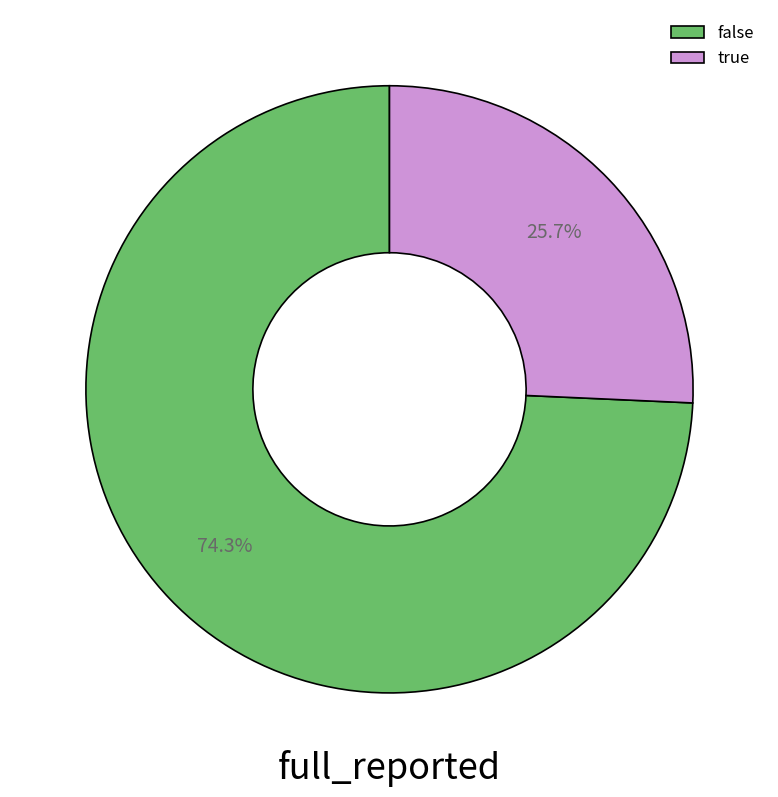

Is it true that false is 74% of the pie?

True